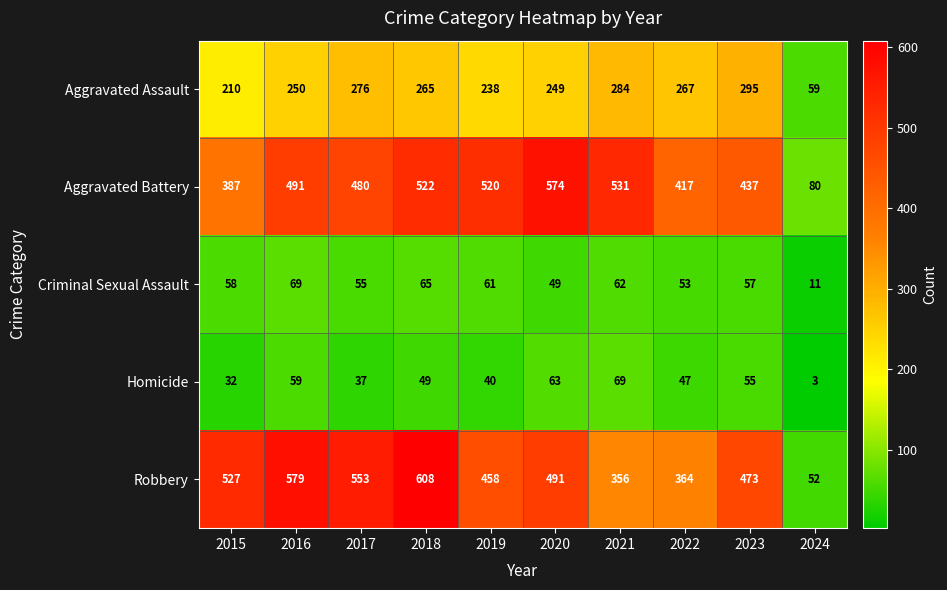

What is the difference between the Homicide values at 2022 and 2019?

7